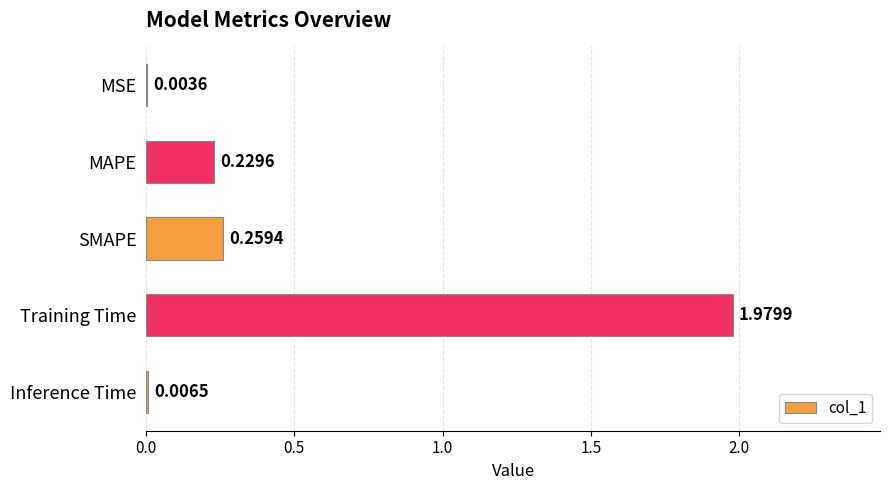

Which label corresponds to the largest value in the chart?

Training Time